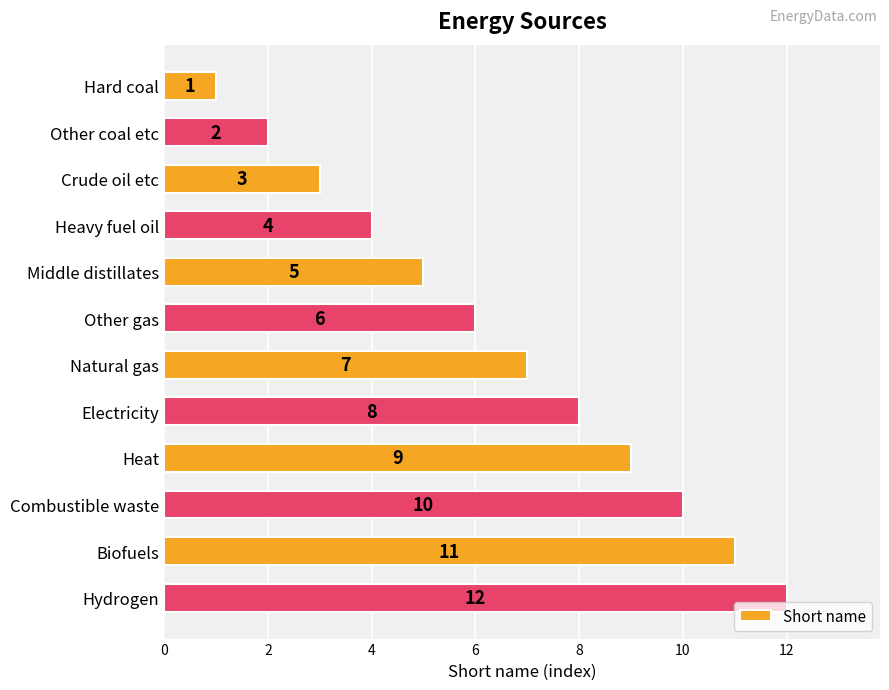

What is the greatest value displayed?

12